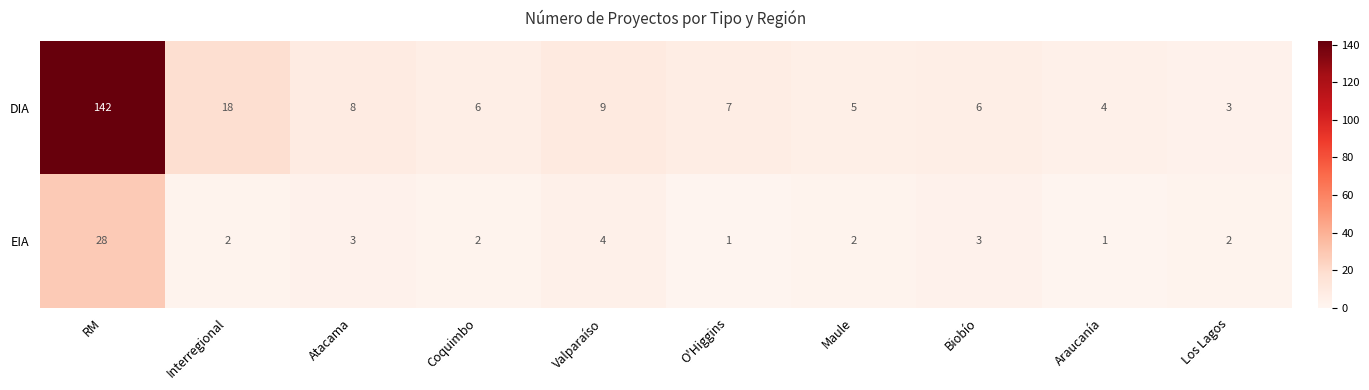

The value of EIA at Los Lagos is 3. True or false?

False